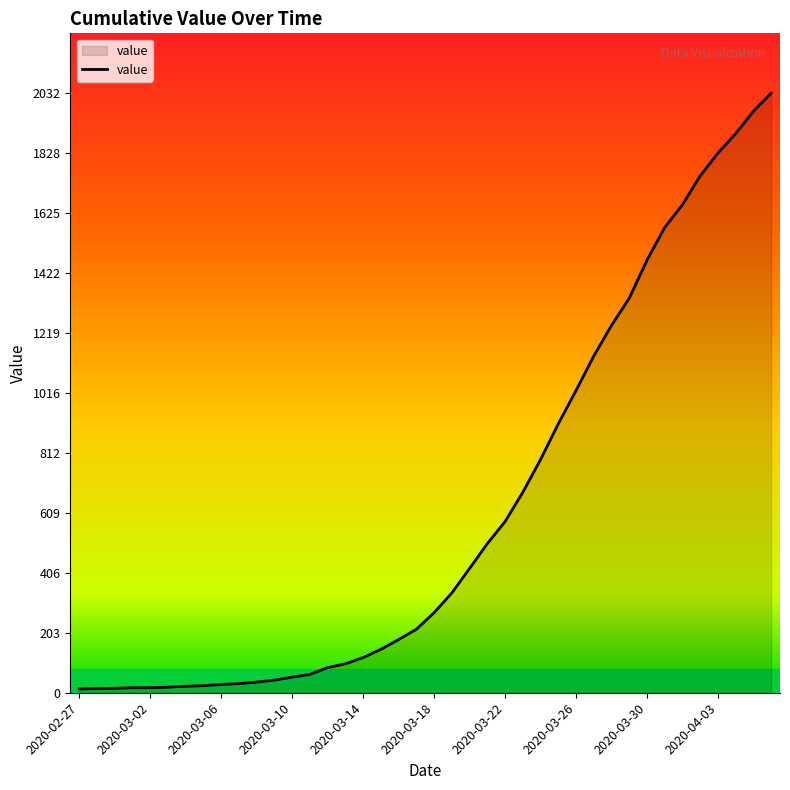

What is the difference between the maximum and minimum values?

2019